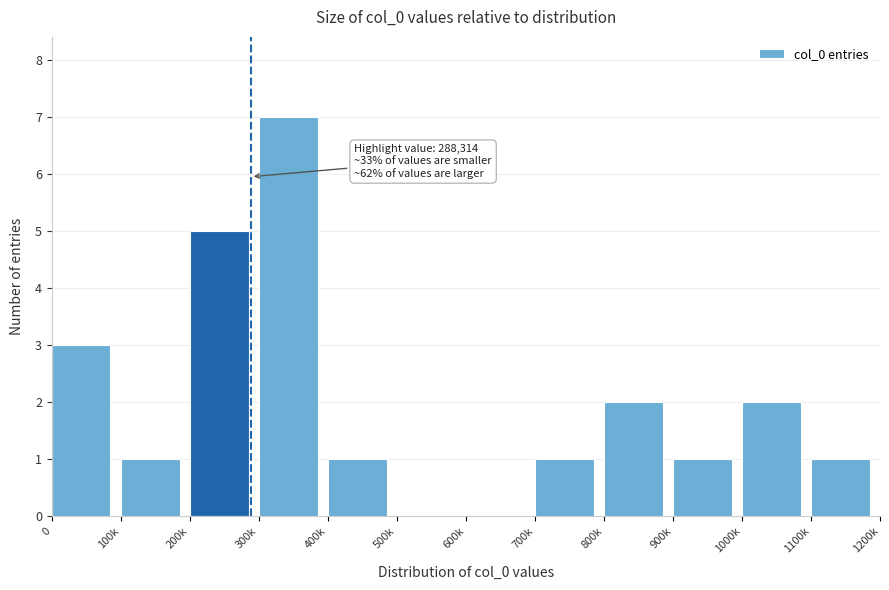

Reading left to right, transcribe all the data shown in this chart.

0=3	100k=1	200k=5	300k=7	400k=1	500k=0	600k=0	700k=1	800k=2	900k=1	1000k=2	1100k=1